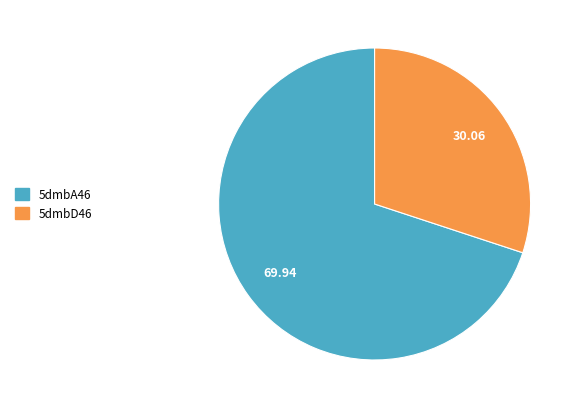

What is the smallest slice in the pie chart?

5dmbD46